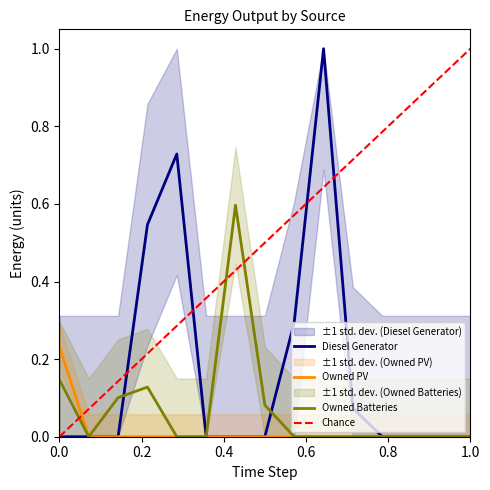

Does the chart have visible grid lines?

No